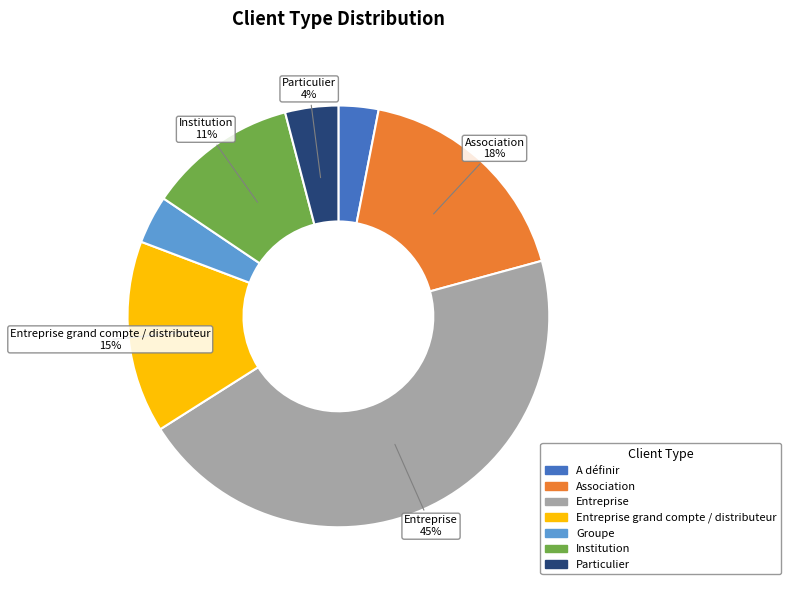

The Institution slice represents 3% of the pie. True or false?

False